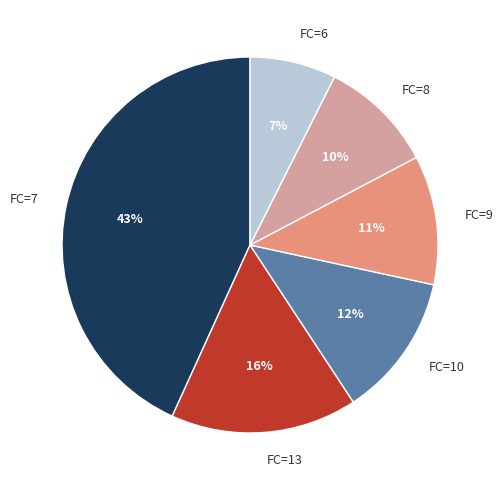

True or false: FC=7 accounts for 43% of the total.

True